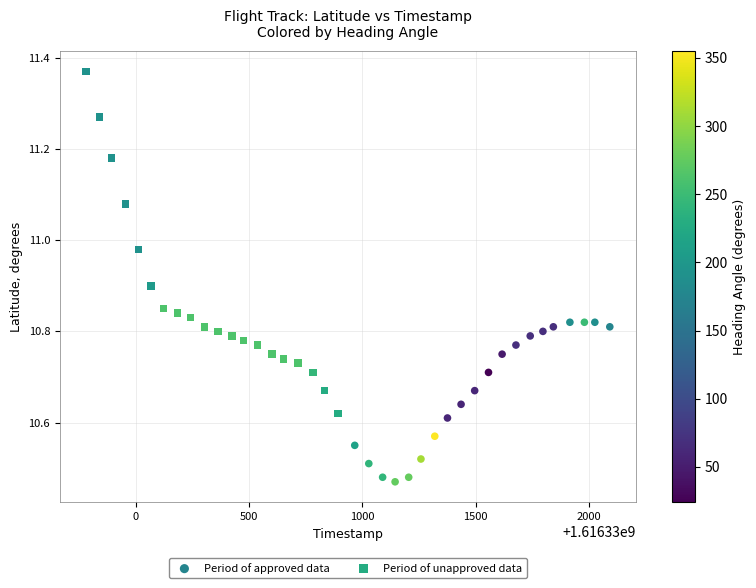

Which series reaches the maximum Y coordinate?

Period of unapproved data